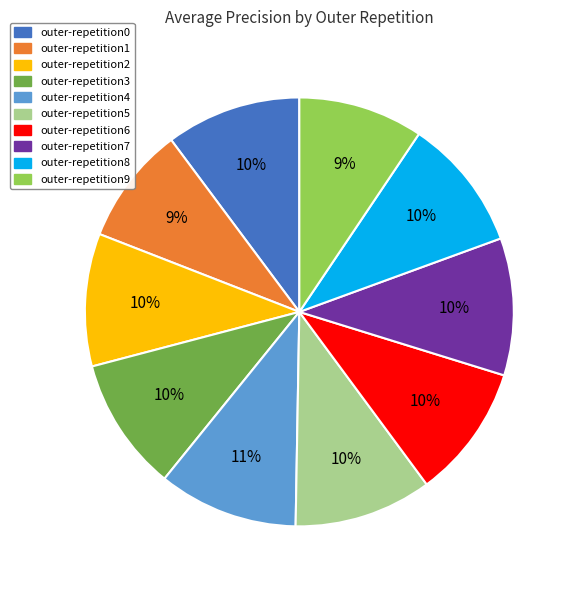

To the nearest percent, what percentage of the pie is outer-repetition4?

11%